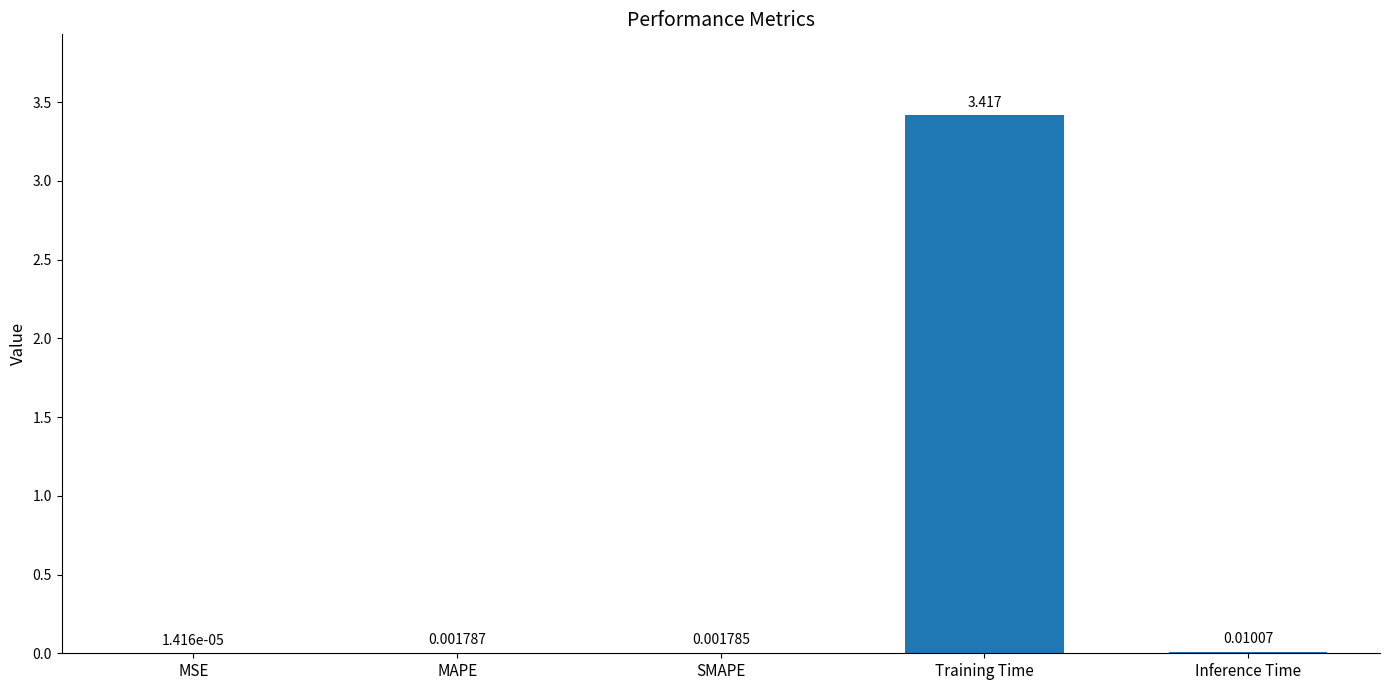

Which category has the highest value across all series?

Training Time